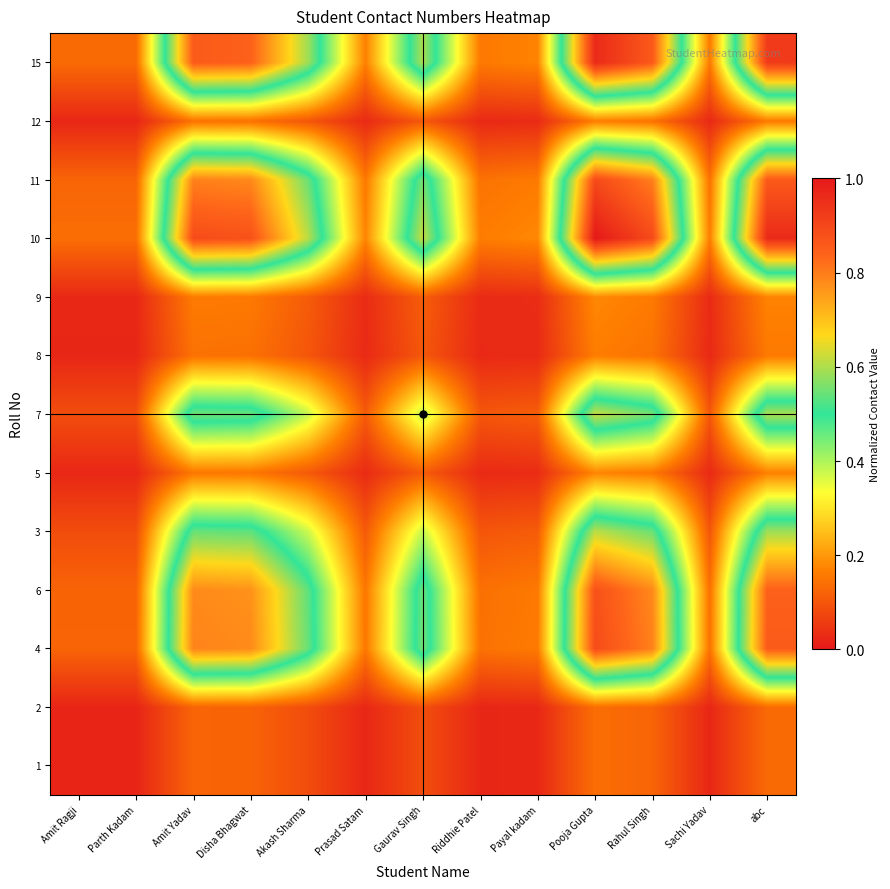

Reading left to right, list all the values displayed in this chart.

1: Amit Ragji=0.0	Parth Kadam=0.0	Amit Yadav=0.1	Disha Bhagwat=0.1	Akash Sharma=0.1	Prasad Satam=0.0	Gaurav Singh=0.1	Riddhie Patel=0.0	Payal kadam=0.0	Pooja Gupta=0.1	Rahul Singh=0.1	Sachi Yadav=0.0	abc=0.1
2: Amit Ragji=0.0	Parth Kadam=0.0	Amit Yadav=0.1	Disha Bhagwat=0.1	Akash Sharma=0.1	Prasad Satam=0.0	Gaurav Singh=0.1	Riddhie Patel=0.0	Payal kadam=0.0	Pooja Gupta=0.1	Rahul Singh=0.1	Sachi Yadav=0.0	abc=0.1
4: Amit Ragji=0.1	Parth Kadam=0.1	Amit Yadav=0.8	Disha Bhagwat=0.8	Akash Sharma=0.5	Prasad Satam=0.2	Gaurav Singh=0.6	Riddhie Patel=0.1	Payal kadam=0.2	Pooja Gupta=0.9	Rahul Singh=0.8	Sachi Yadav=0.1	abc=0.9
6: Amit Ragji=0.1	Parth Kadam=0.1	Amit Yadav=0.8	Disha Bhagwat=0.8	Akash Sharma=0.5	Prasad Satam=0.2	Gaurav Singh=0.5	Riddhie Patel=0.1	Payal kadam=0.2	Pooja Gupta=0.9	Rahul Singh=0.8	Sachi Yadav=0.1	abc=0.8
3: Amit Ragji=0.1	Parth Kadam=0.1	Amit Yadav=0.5	Disha Bhagwat=0.5	Akash Sharma=0.4	Prasad Satam=0.1	Gaurav Singh=0.4	Riddhie Patel=0.1	Payal kadam=0.1	Pooja Gupta=0.6	Rahul Singh=0.5	Sachi Yadav=0.1	abc=0.6
5: Amit Ragji=0.0	Parth Kadam=0.0	Amit Yadav=0.2	Disha Bhagwat=0.2	Akash Sharma=0.1	Prasad Satam=0.0	Gaurav Singh=0.1	Riddhie Patel=0.0	Payal kadam=0.0	Pooja Gupta=0.2	Rahul Singh=0.2	Sachi Yadav=0.0	abc=0.2
7: Amit Ragji=0.1	Parth Kadam=0.1	Amit Yadav=0.6	Disha Bhagwat=0.5	Akash Sharma=0.4	Prasad Satam=0.1	Gaurav Singh=0.4	Riddhie Patel=0.1	Payal kadam=0.1	Pooja Gupta=0.6	Rahul Singh=0.6	Sachi Yadav=0.1	abc=0.6
8: Amit Ragji=0.0	Parth Kadam=0.0	Amit Yadav=0.1	Disha Bhagwat=0.1	Akash Sharma=0.1	Prasad Satam=0.0	Gaurav Singh=0.1	Riddhie Patel=0.0	Payal kadam=0.0	Pooja Gupta=0.2	Rahul Singh=0.1	Sachi Yadav=0.0	abc=0.2
9: Amit Ragji=0.0	Parth Kadam=0.0	Amit Yadav=0.2	Disha Bhagwat=0.2	Akash Sharma=0.1	Prasad Satam=0.0	Gaurav Singh=0.1	Riddhie Patel=0.0	Payal kadam=0.0	Pooja Gupta=0.2	Rahul Singh=0.2	Sachi Yadav=0.0	abc=0.2
10: Amit Ragji=0.1	Parth Kadam=0.1	Amit Yadav=0.9	Disha Bhagwat=0.9	Akash Sharma=0.6	Prasad Satam=0.2	Gaurav Singh=0.6	Riddhie Patel=0.2	Payal kadam=0.2	Pooja Gupta=1.0	Rahul Singh=0.9	Sachi Yadav=0.2	abc=1.0
11: Amit Ragji=0.1	Parth Kadam=0.1	Amit Yadav=0.8	Disha Bhagwat=0.8	Akash Sharma=0.5	Prasad Satam=0.2	Gaurav Singh=0.6	Riddhie Patel=0.1	Payal kadam=0.2	Pooja Gupta=0.9	Rahul Singh=0.8	Sachi Yadav=0.1	abc=0.9
12: Amit Ragji=0.0	Parth Kadam=0.0	Amit Yadav=0.1	Disha Bhagwat=0.1	Akash Sharma=0.1	Prasad Satam=0.0	Gaurav Singh=0.1	Riddhie Patel=0.0	Payal kadam=0.0	Pooja Gupta=0.2	Rahul Singh=0.1	Sachi Yadav=0.0	abc=0.2
15: Amit Ragji=0.1	Parth Kadam=0.1	Amit Yadav=0.9	Disha Bhagwat=0.8	Akash Sharma=0.6	Prasad Satam=0.2	Gaurav Singh=0.6	Riddhie Patel=0.2	Payal kadam=0.2	Pooja Gupta=1.0	Rahul Singh=0.9	Sachi Yadav=0.2	abc=0.9